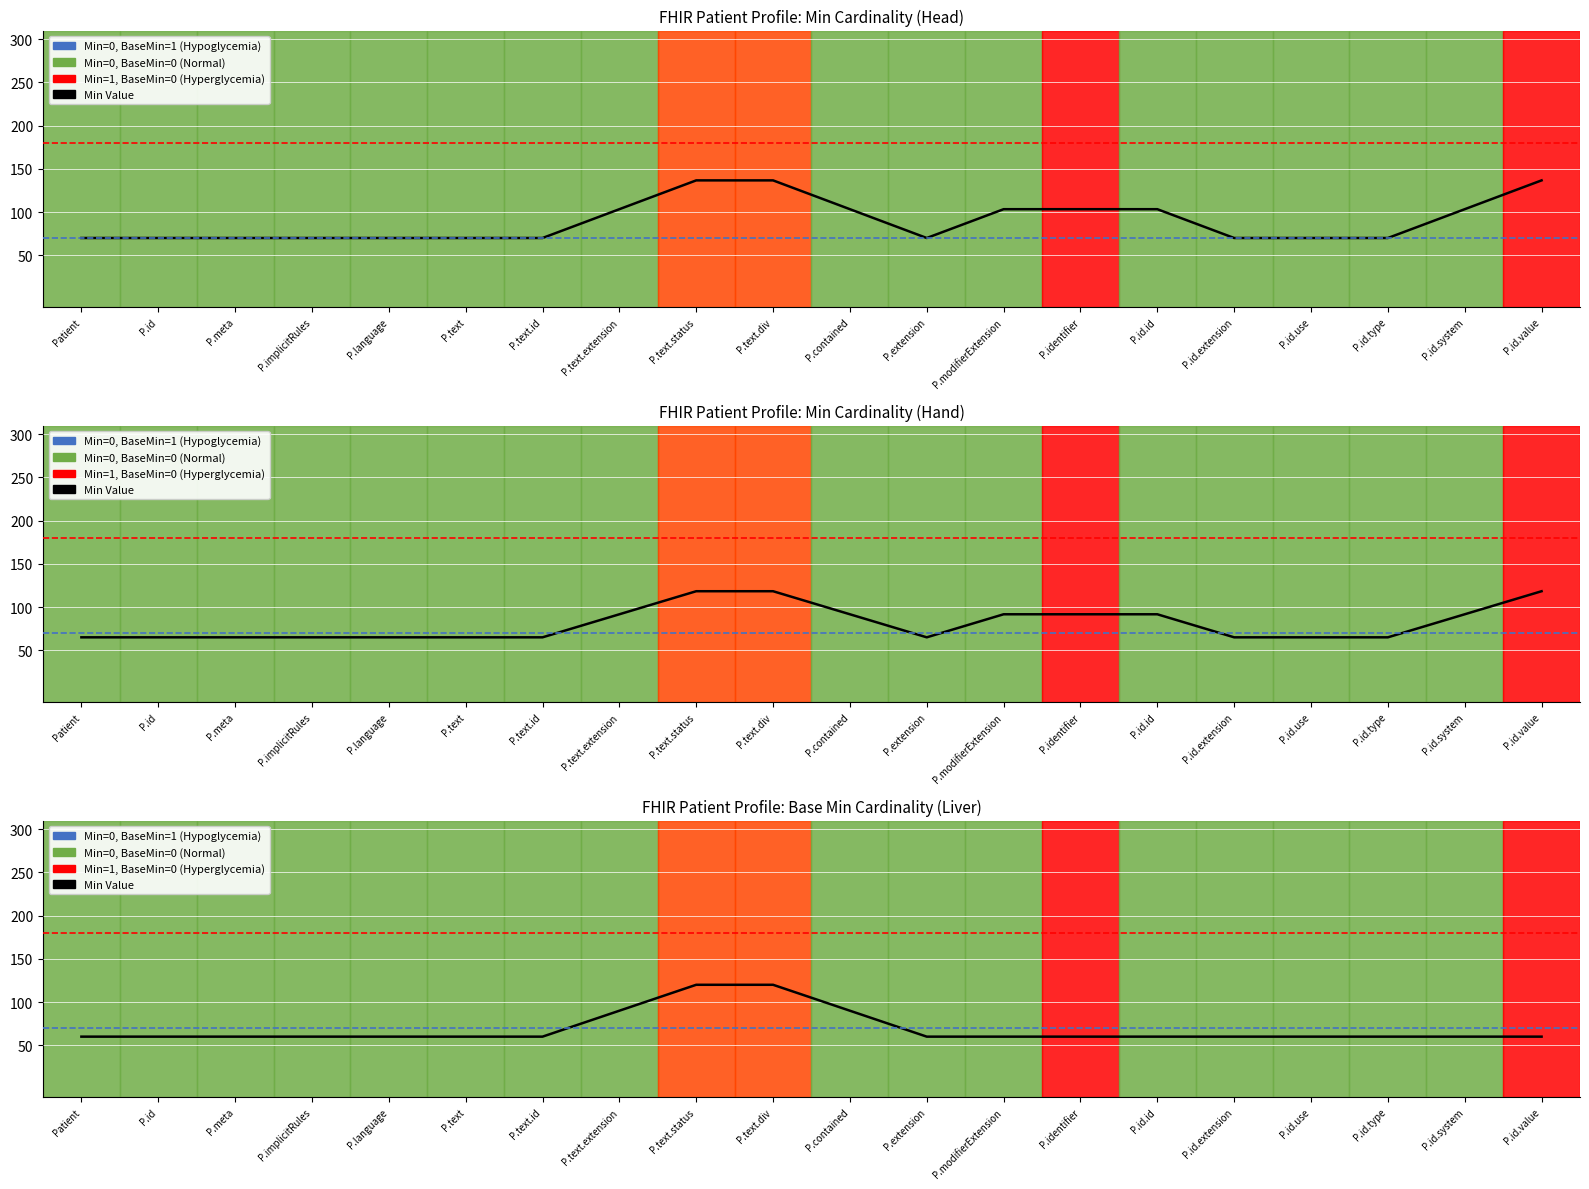

What is the smallest value displayed?

60